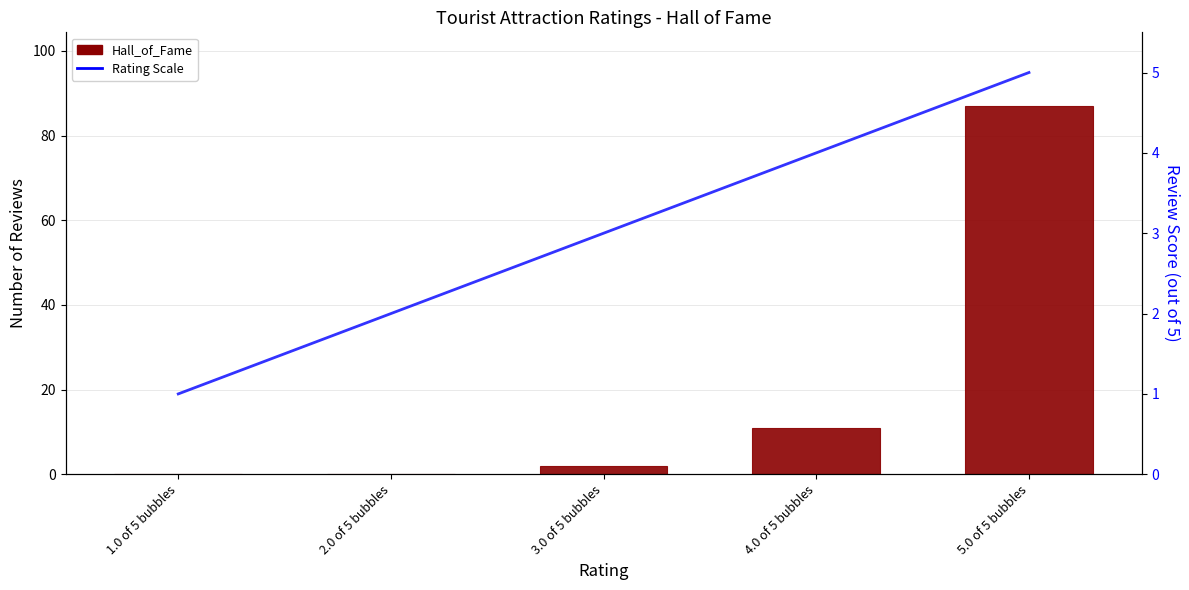

Rank the series by their maximum value, from highest to lowest.

Hall_of_Fame, Rating Scale